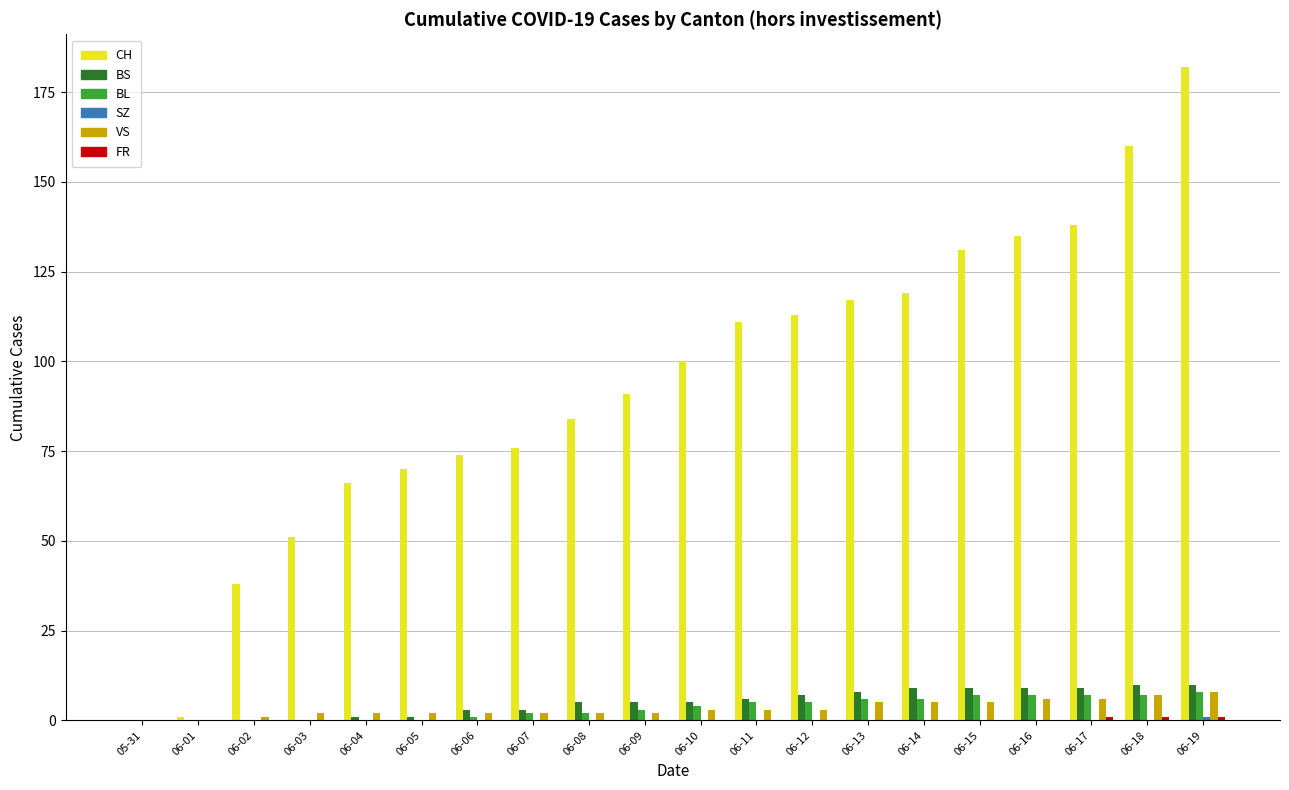

Between 06-07 and 06-10, which series saw the biggest shift?

CH